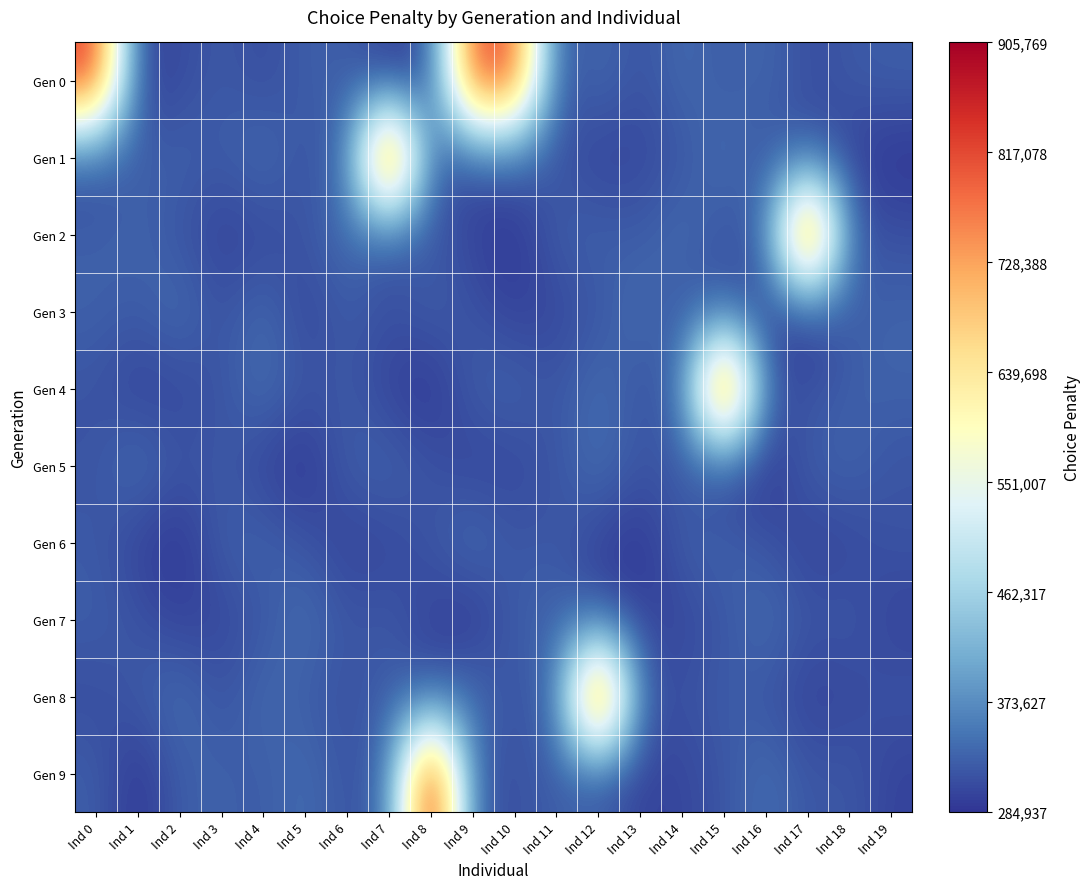

What is the total value across all series at Ind 2?

3162956